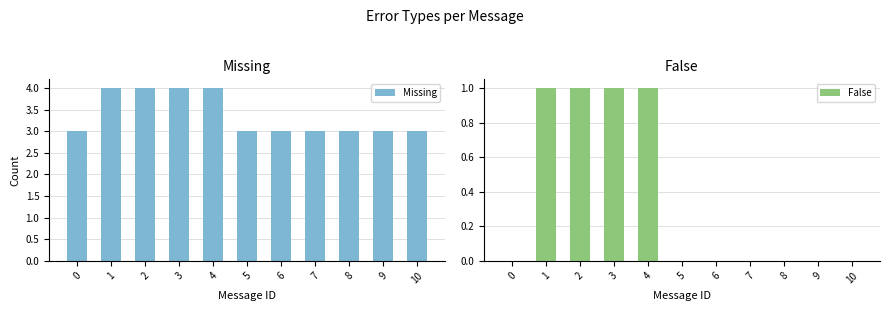

Rank the series by their average value, from lowest to highest.

False, Missing